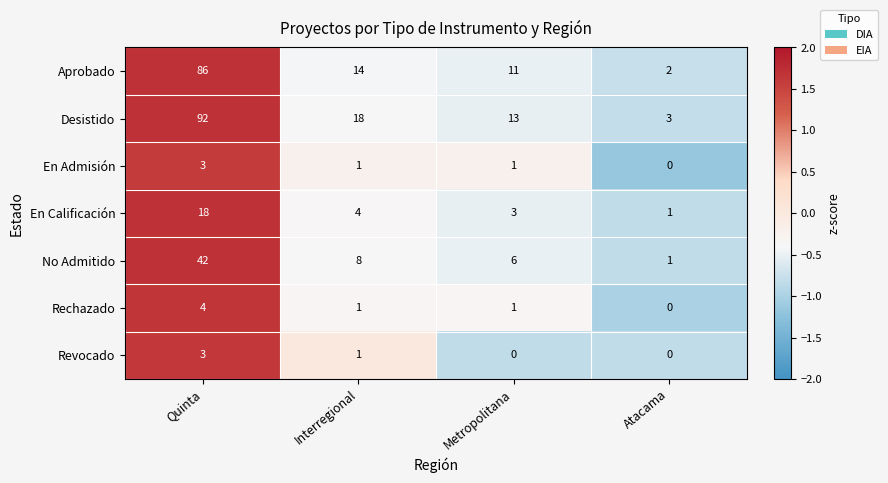

The En Calificación series shows 4 at Metropolitana. True or false?

False